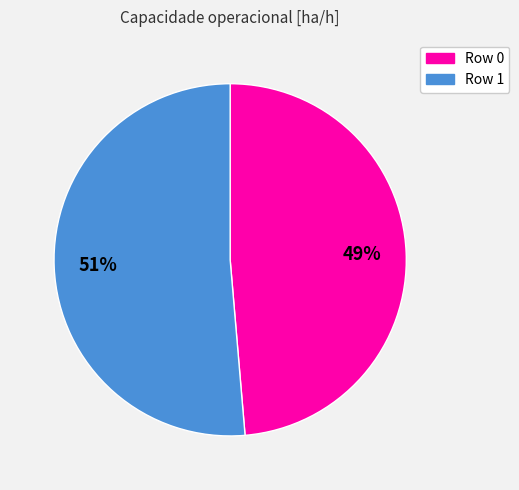

Which has a higher value, Row 1 or Row 0?

Row 1